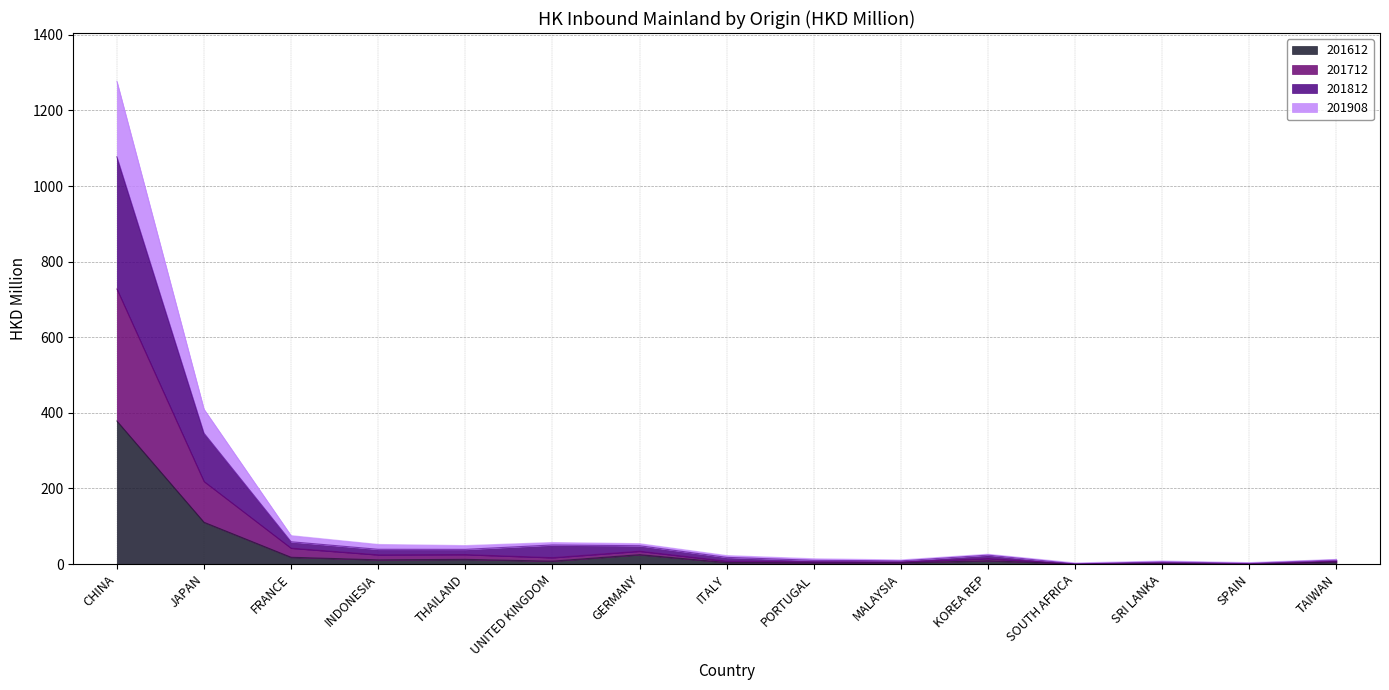

List the series in order of their peak value, lowest first.

201612, 201712, 201812, 201908